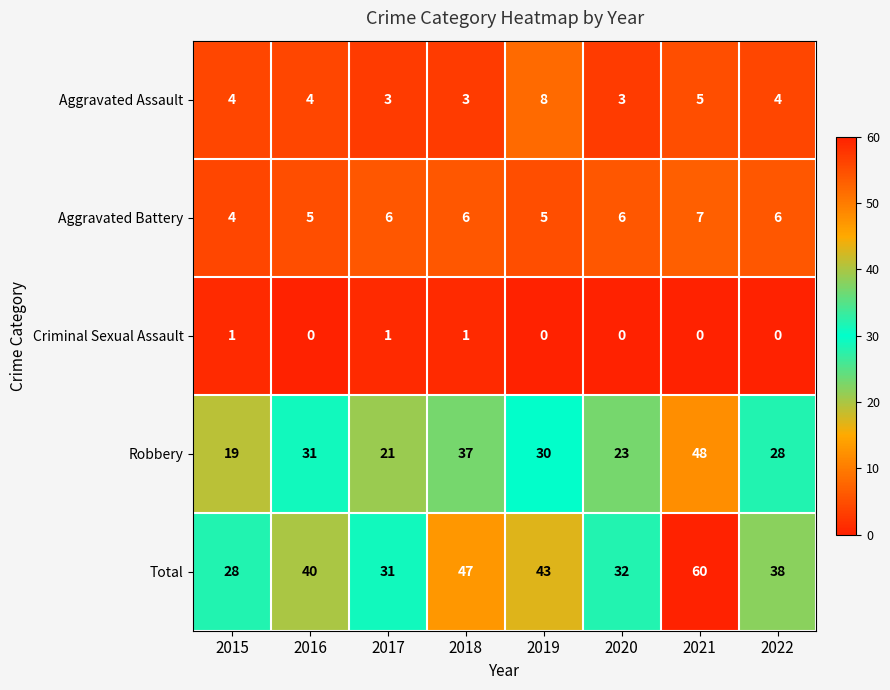

At which label does Aggravated Battery reach its minimum?

2015